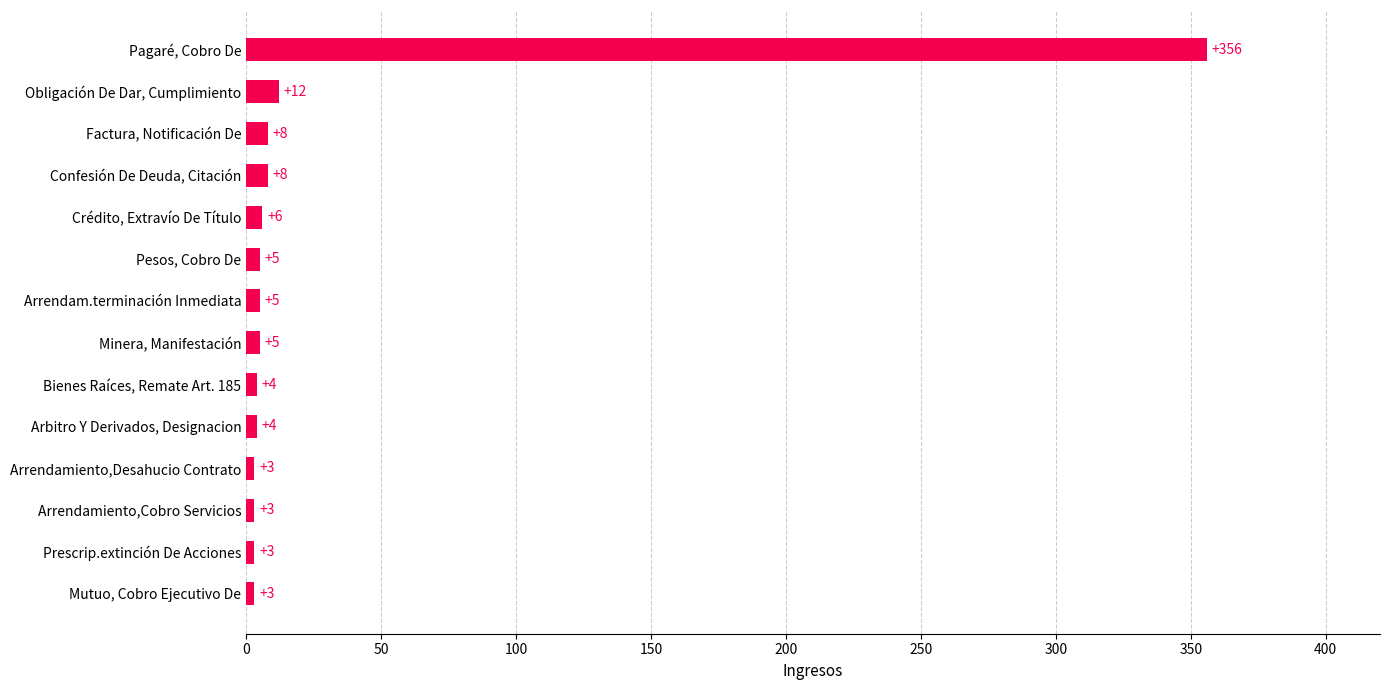

How many bars are there in total?

14